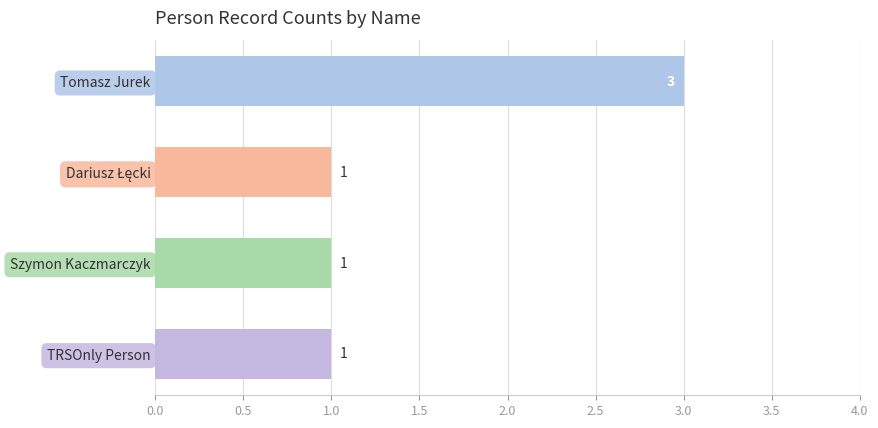

What is the smallest value displayed?

1